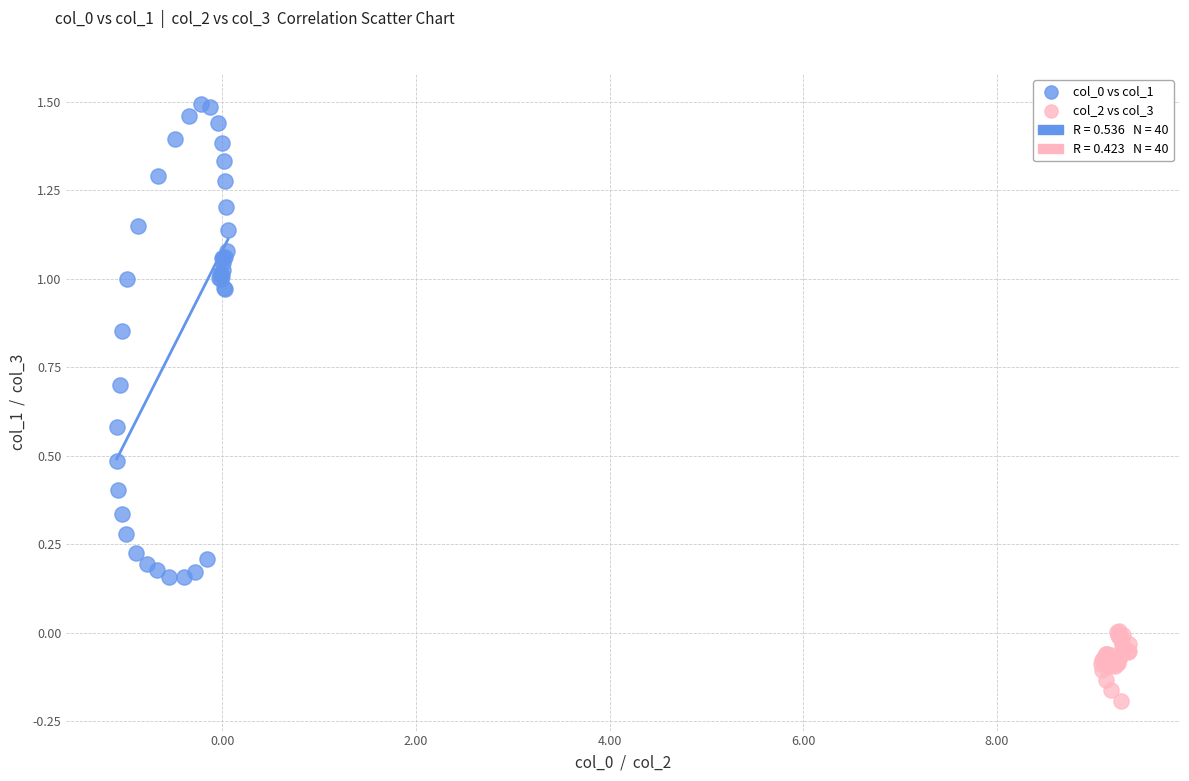

Which series contains the lowest Y value?

col_2 vs col_3